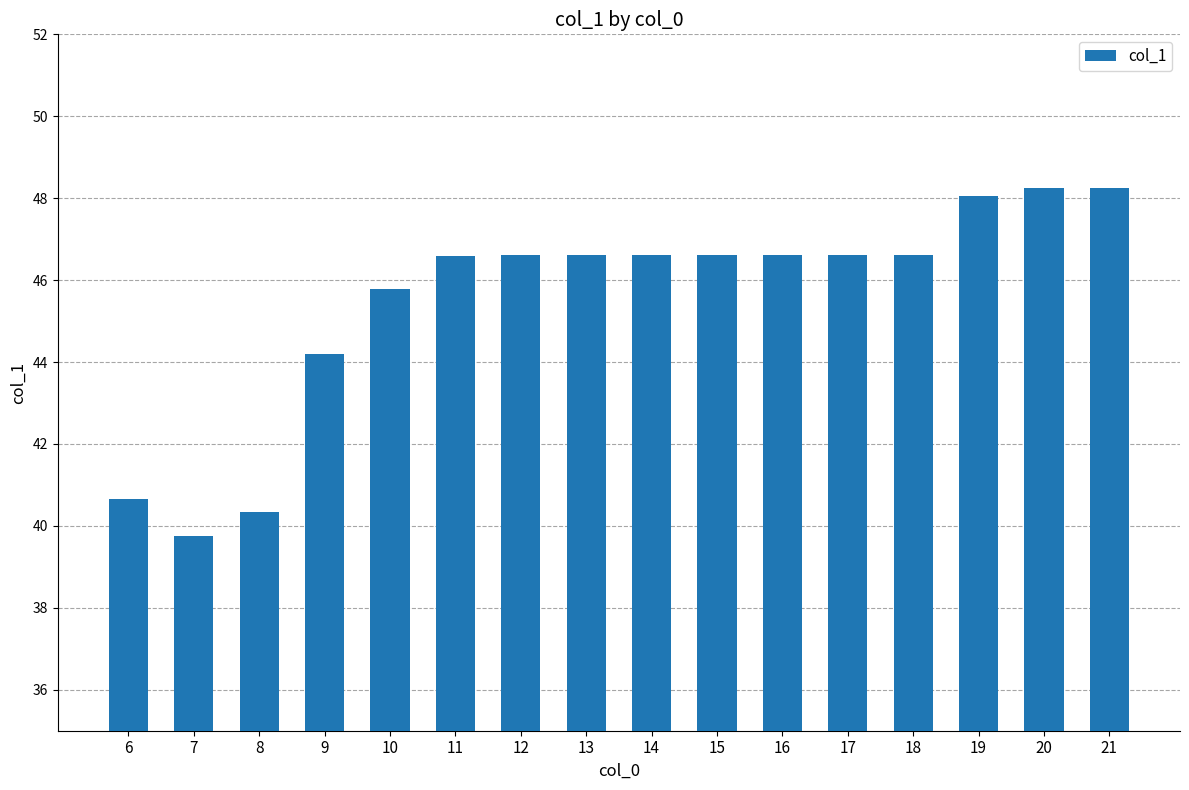

What is the change in value from 16 to 20?

+1.6